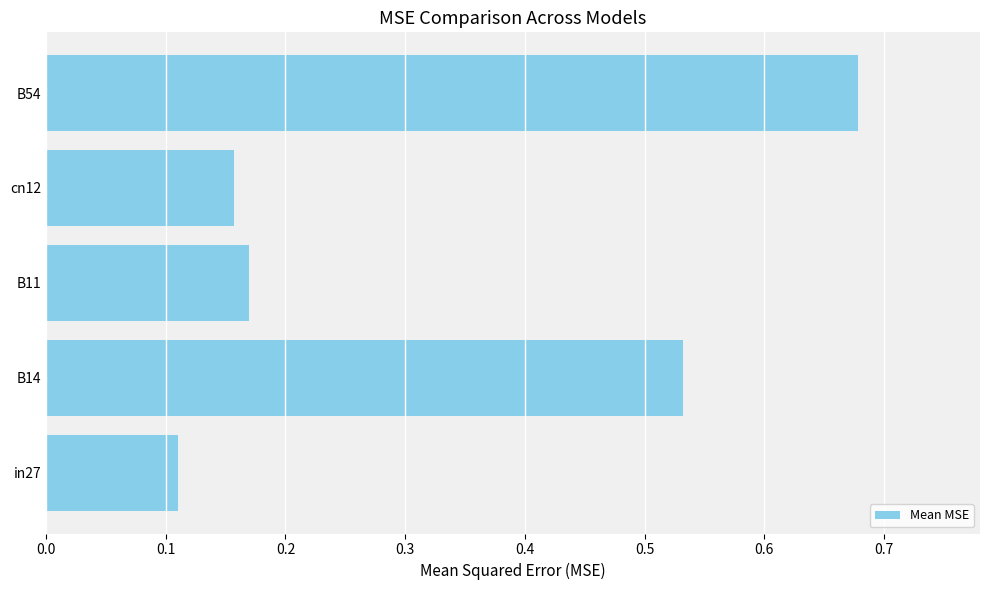

How many values are between 0 and 1?

5